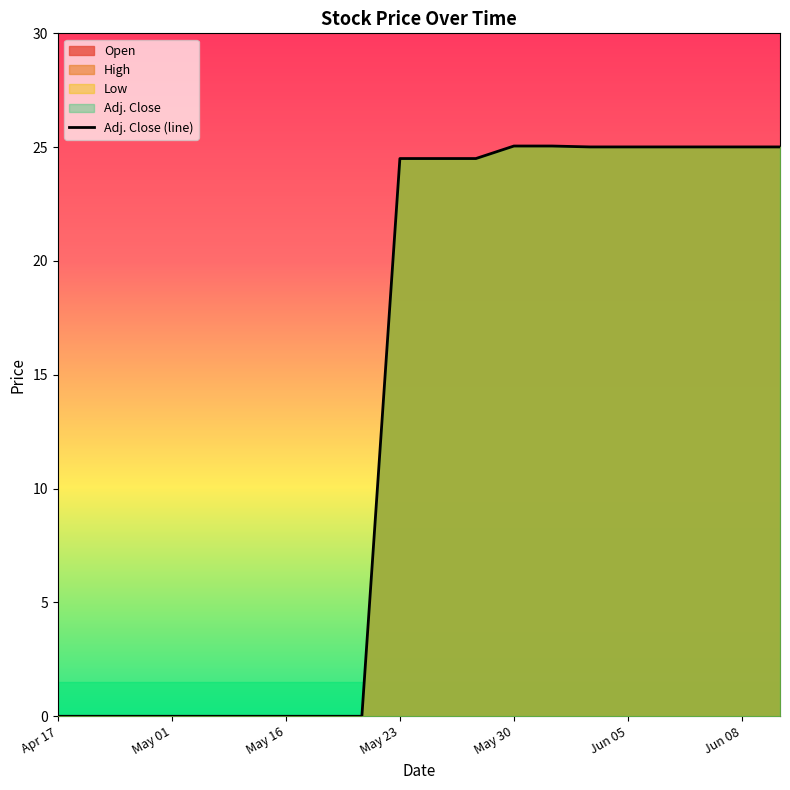

What is the total value across all series at May 23?

98.0